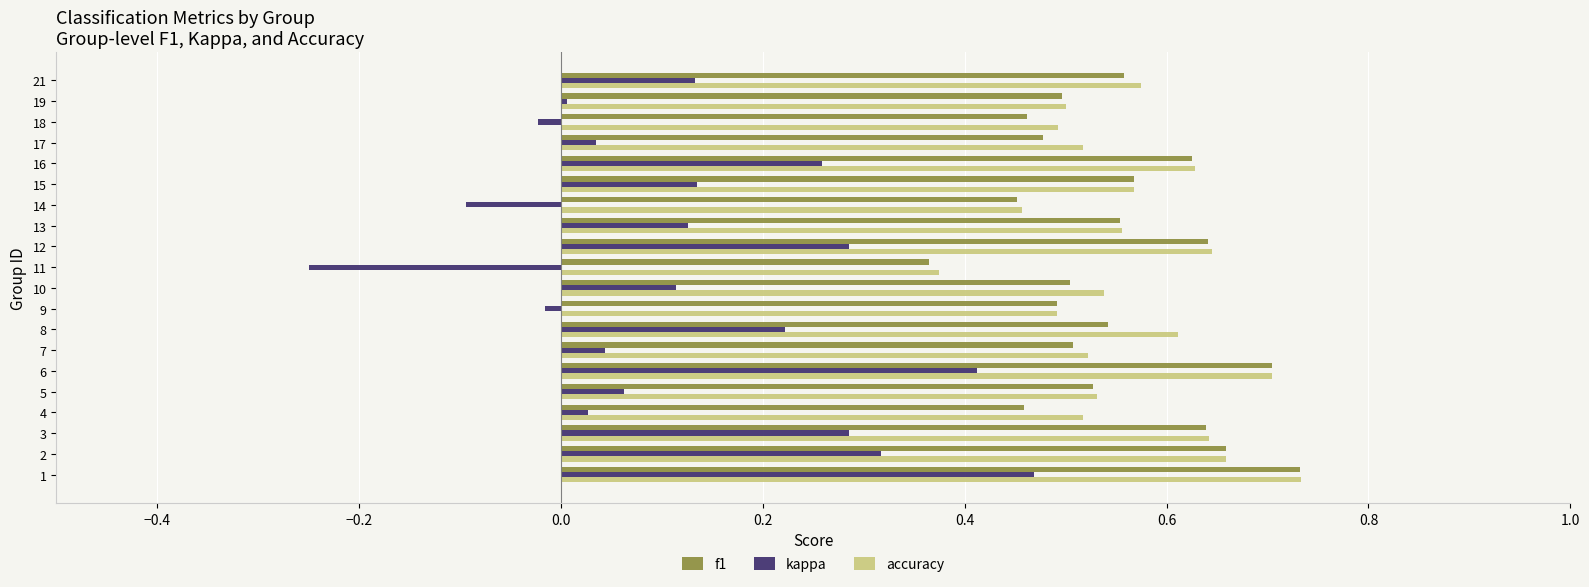

Between 17 and 21, which series saw the biggest shift?

kappa